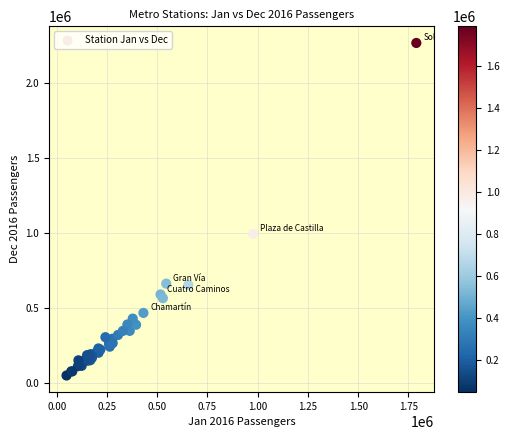

What Y value in the scatter plot is closest to 1158542?

994698